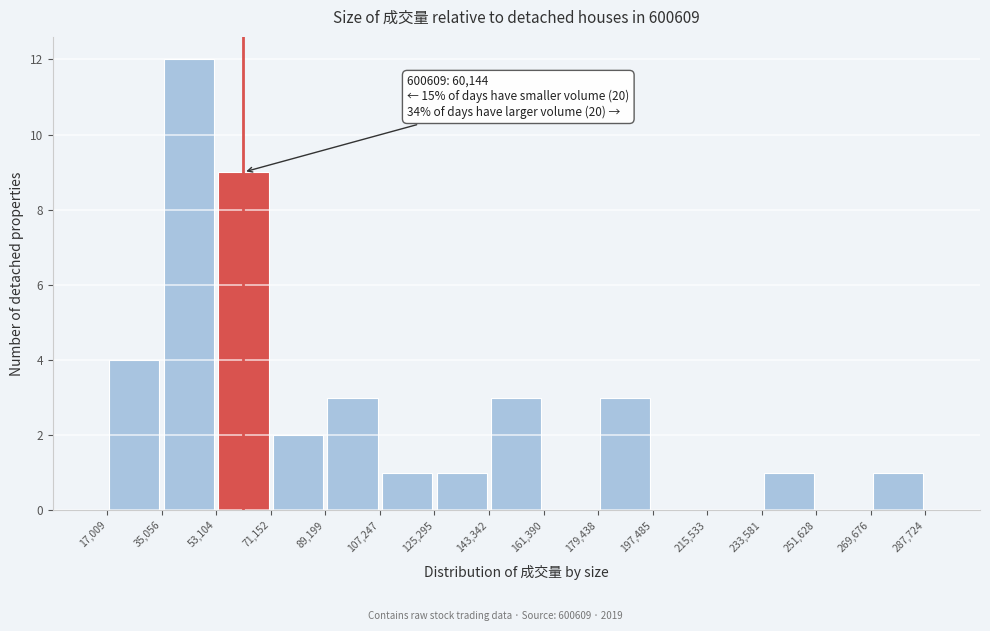

Which range on the x-axis has the tallest bar?

35,056 to 53,104